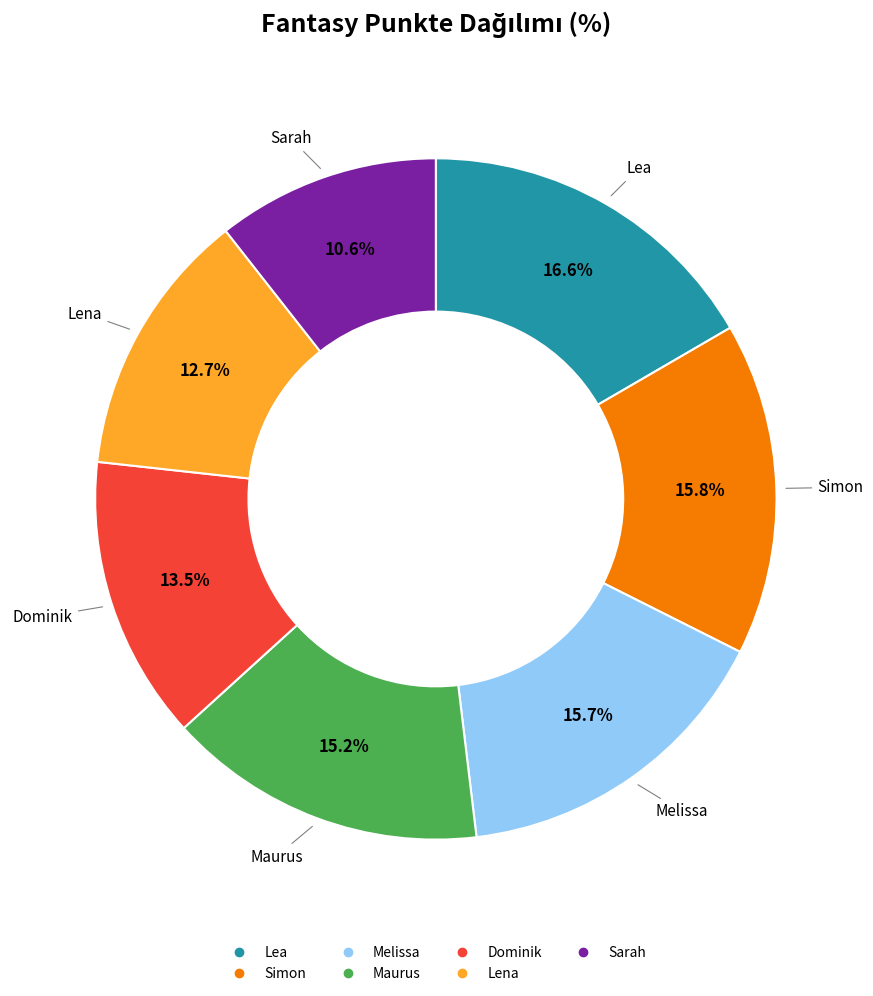

Which category has the biggest portion of the pie?

Lea